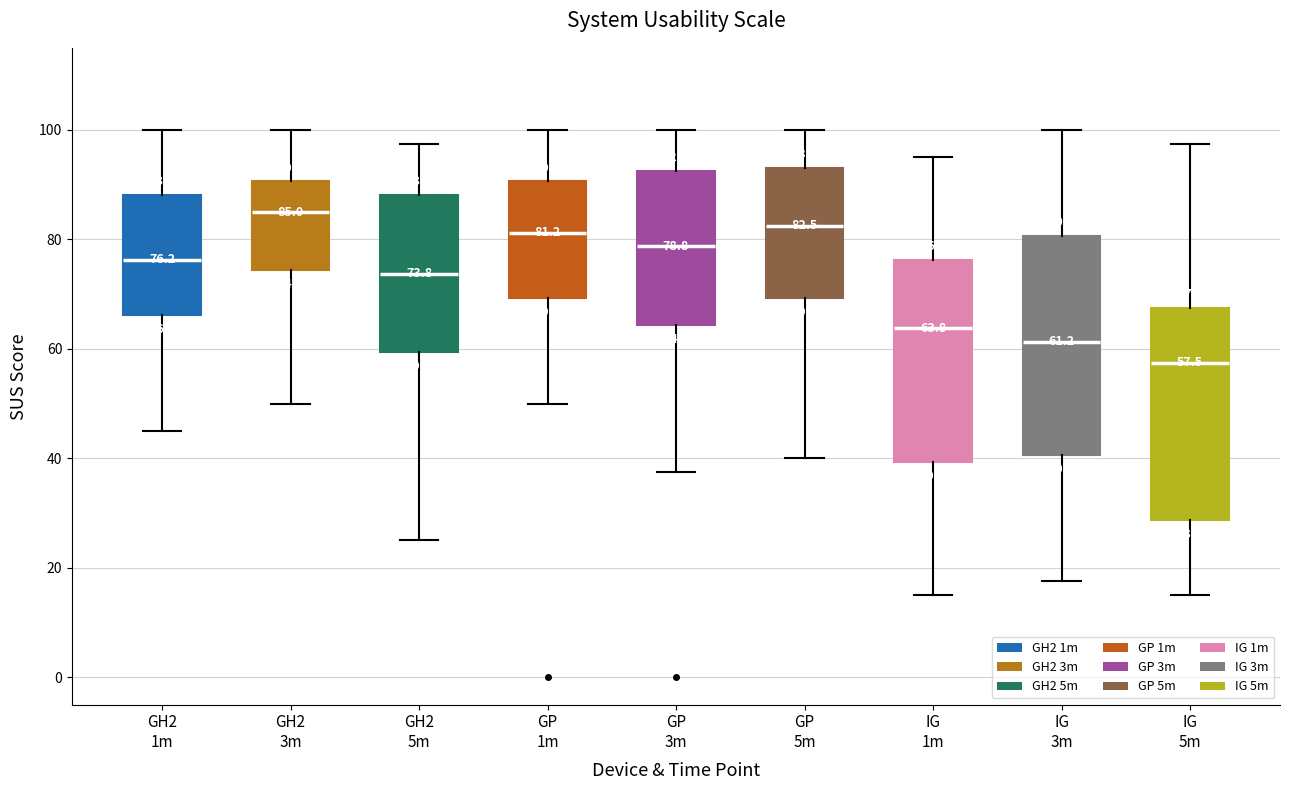

Which box has the highest median line?

GH2 3m